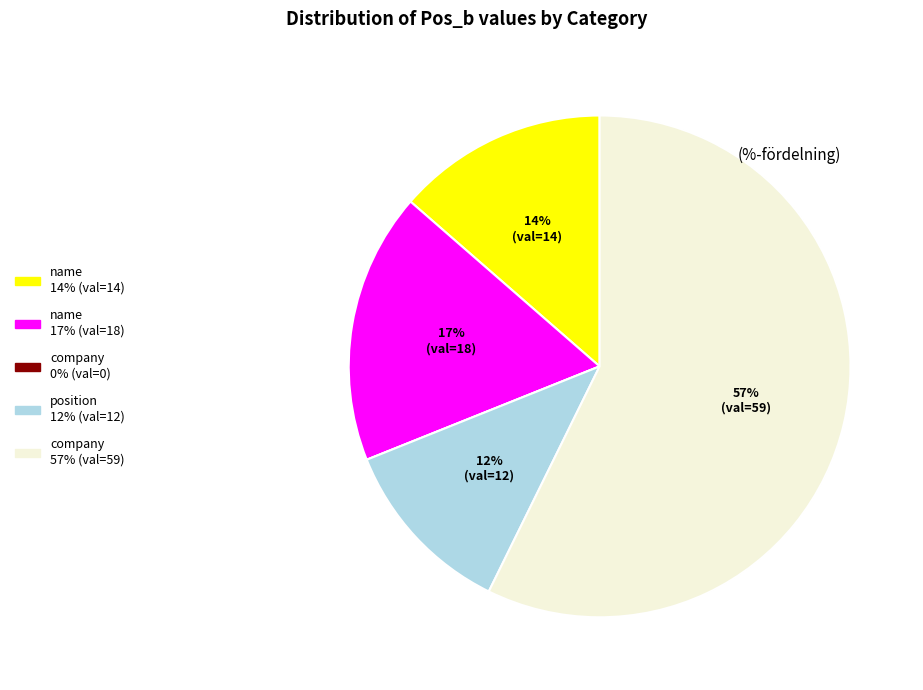

To the nearest percent, what is the average slice percentage?

20%